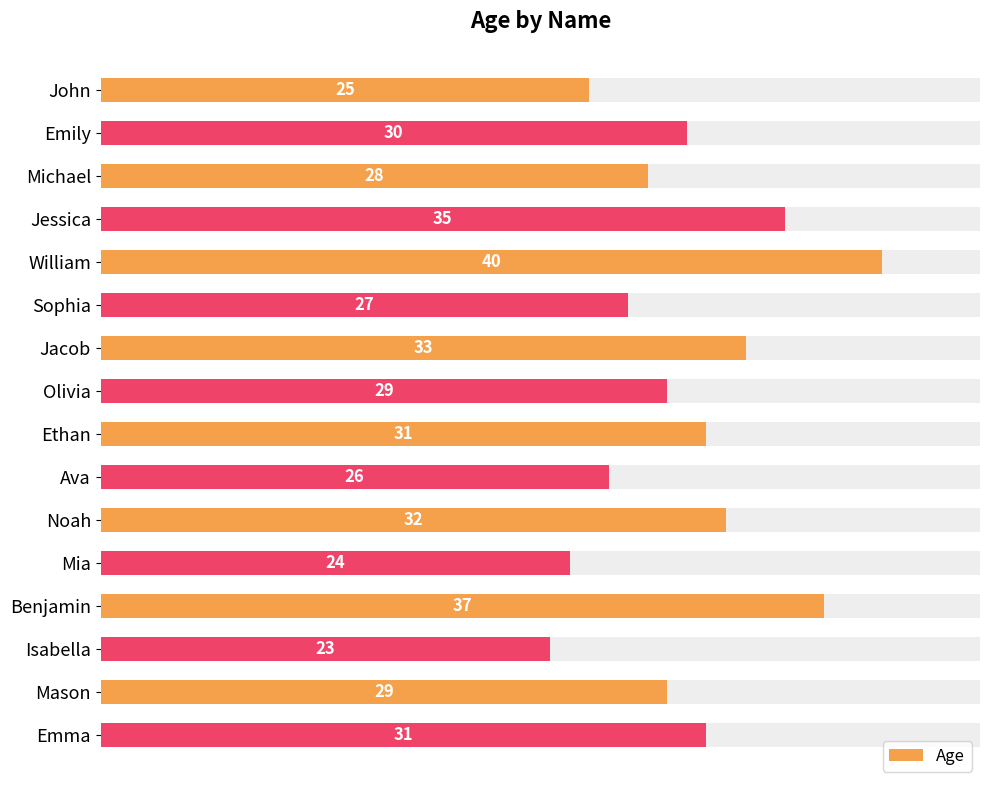

What is the difference between the values at Jessica and Jacob?

2